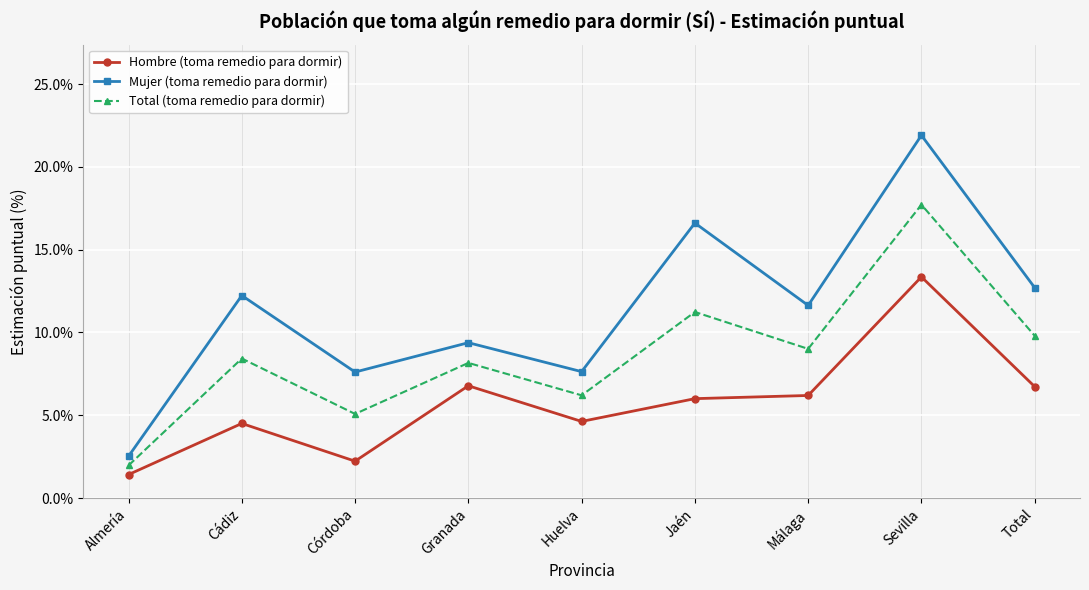

Where is the first local minimum for Total (toma remedio para dormir)?

Córdoba